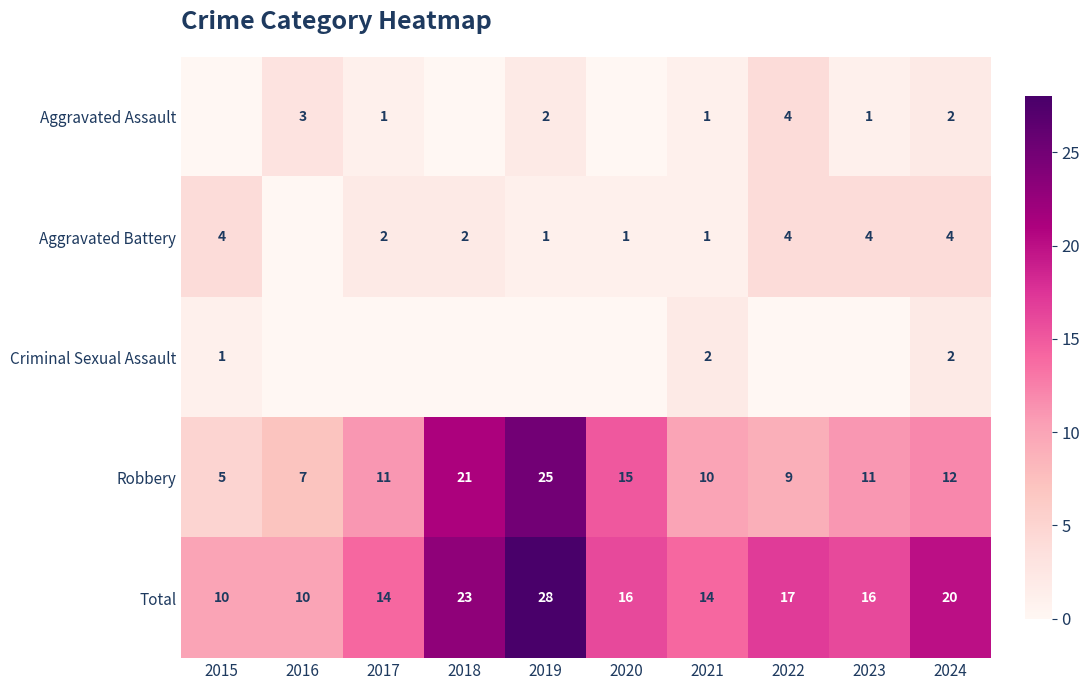

How many Total values are between 14 and 20?

6